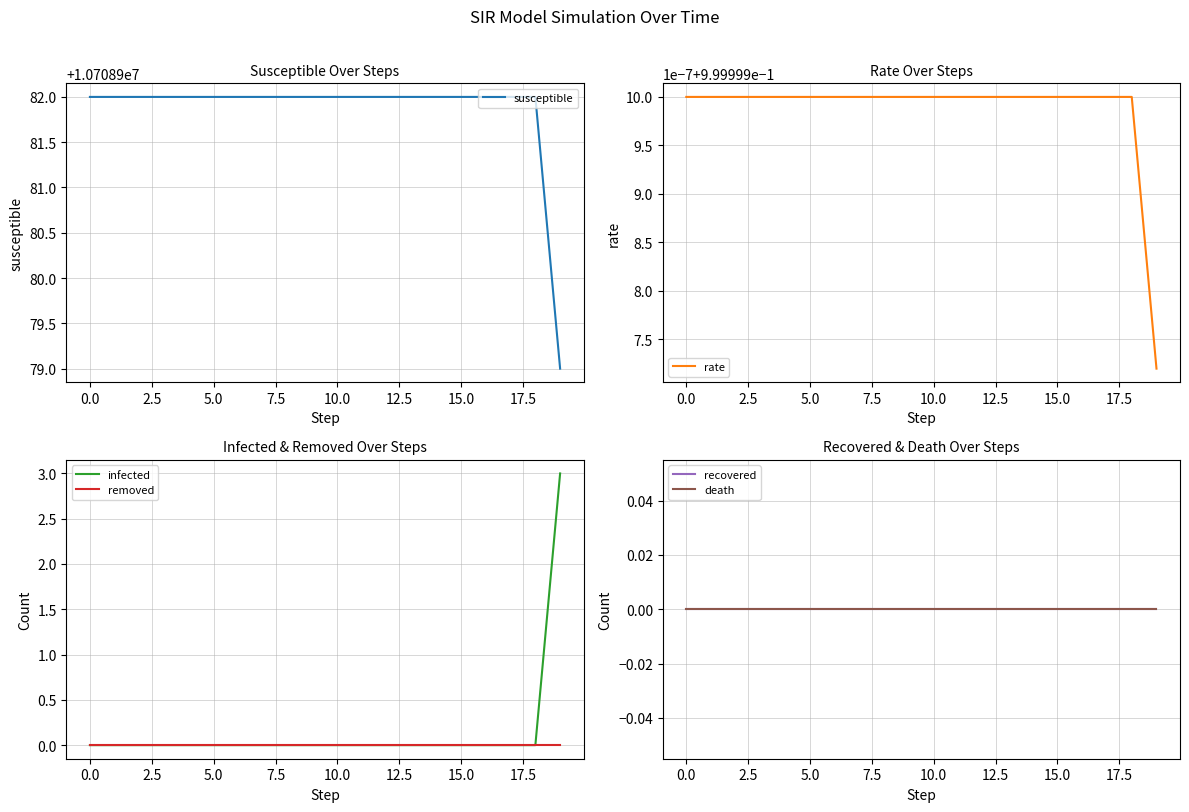

True or false: death has more than 2 points higher than both neighbors.

False